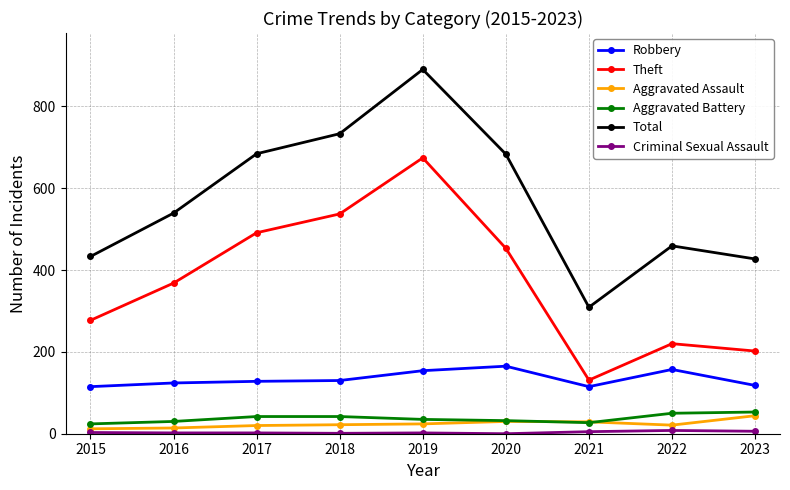

How many interior local peaks does the Total series have?

2